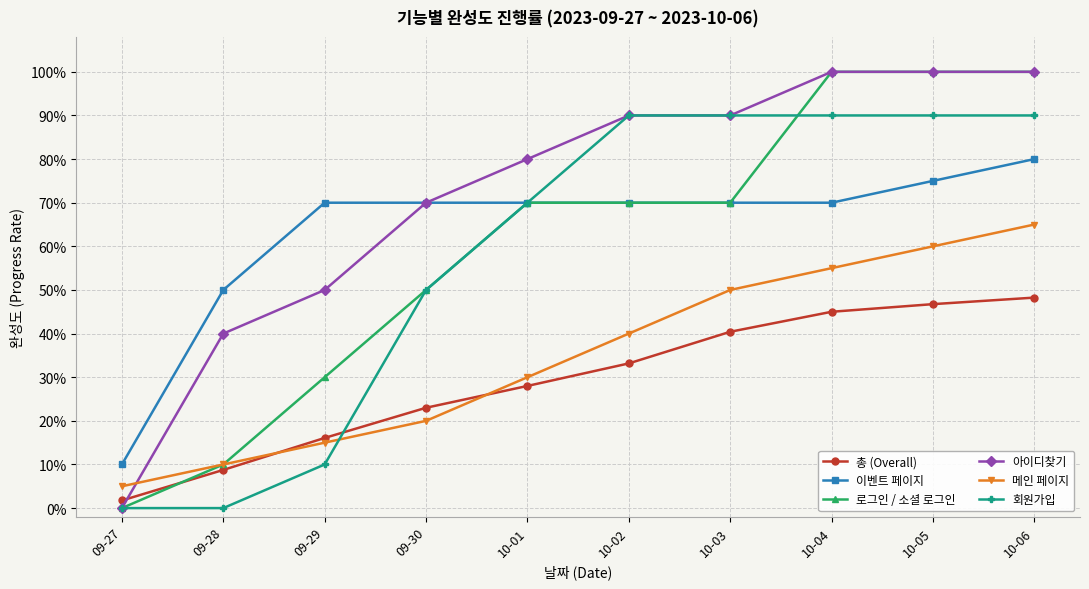

What is the value of the 로그인 / 소셜 로그인 point at the 7th from the left?

0.7